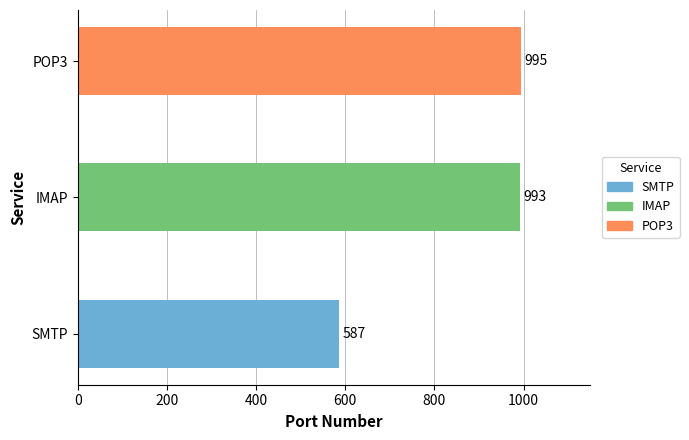

Which label corresponds to the largest value in the chart?

POP3